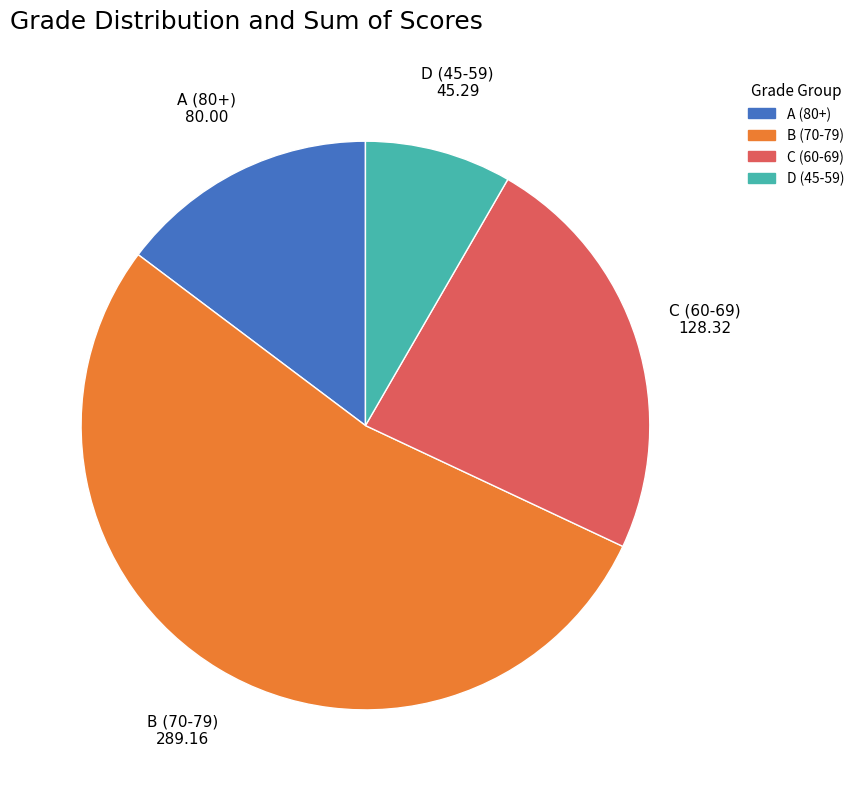

Is there a majority slice in this chart?

Yes